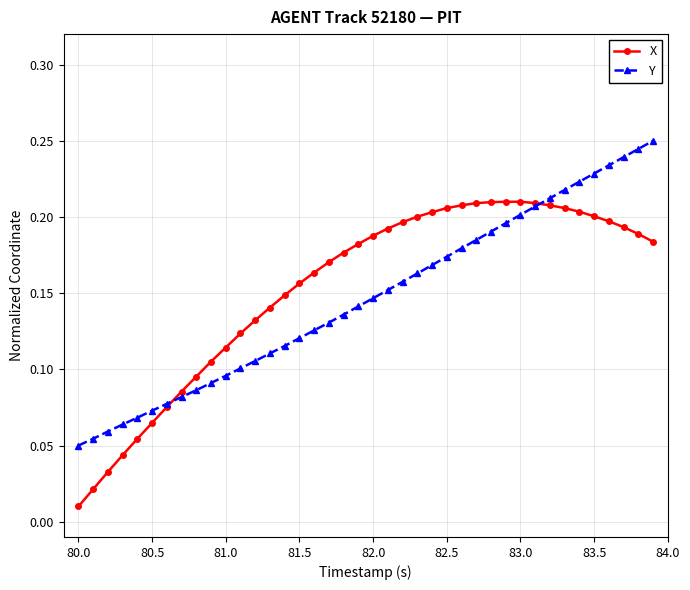

Rank the series by their maximum value, from lowest to highest.

X, Y